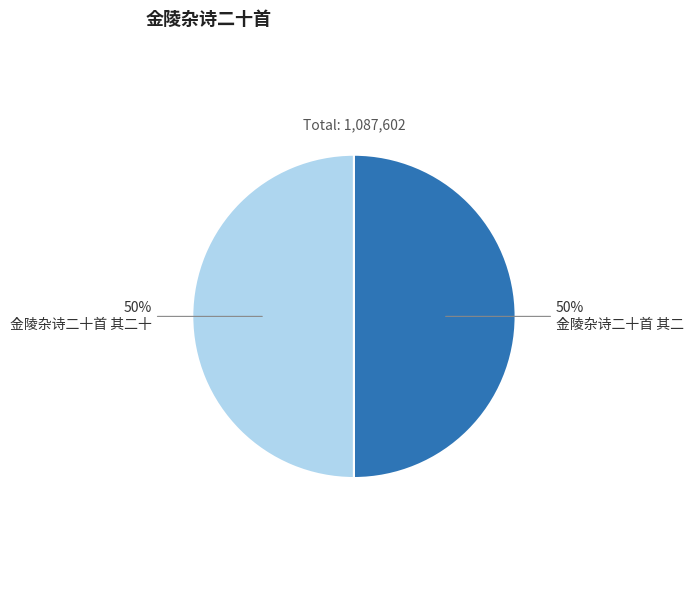

Count the number of slices in the pie.

2